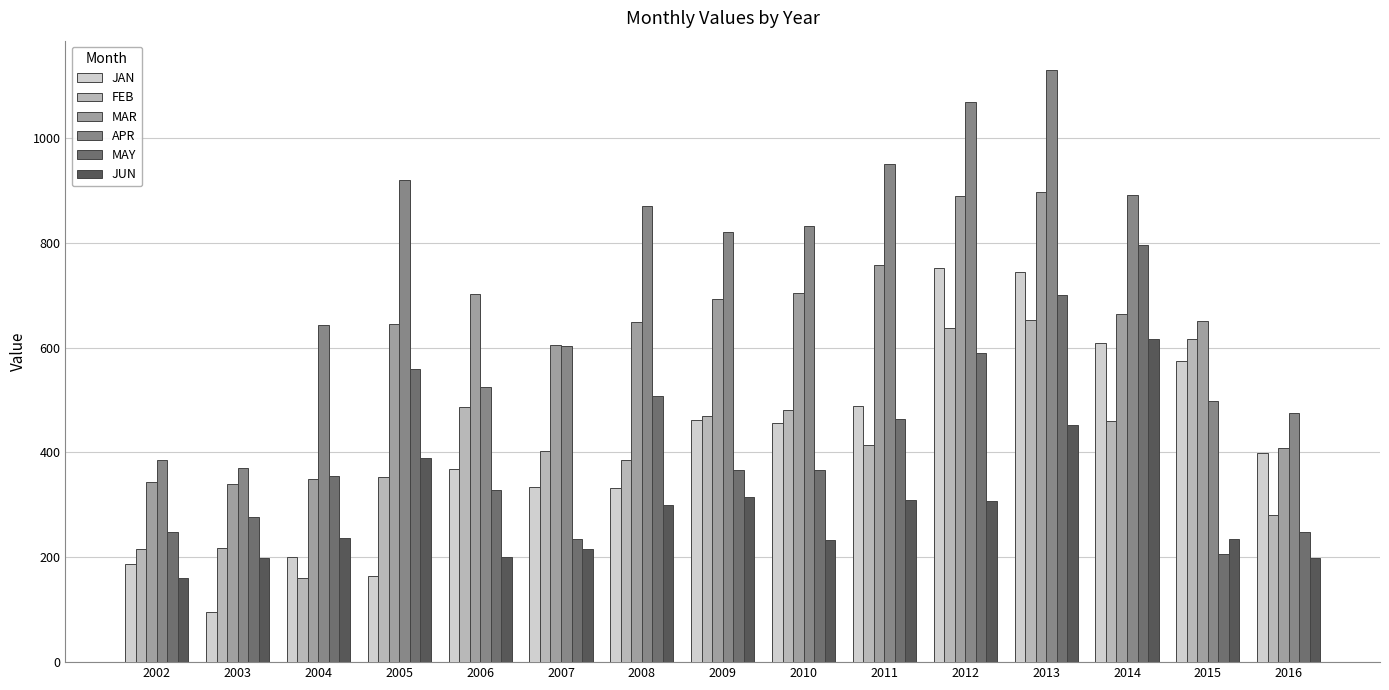

The APR series shows 244 at 2003. True or false?

False